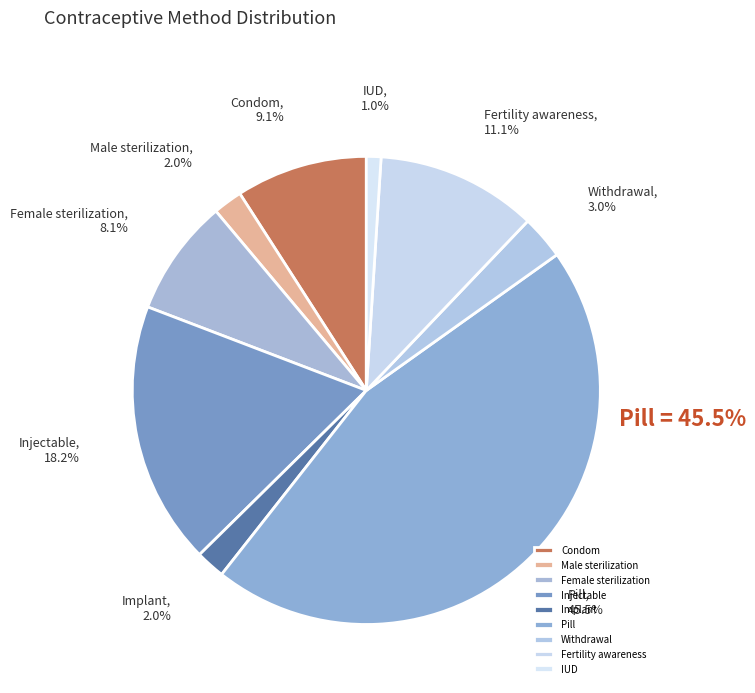

To the nearest percent, what percentage of the pie is Fertility awareness?

11%